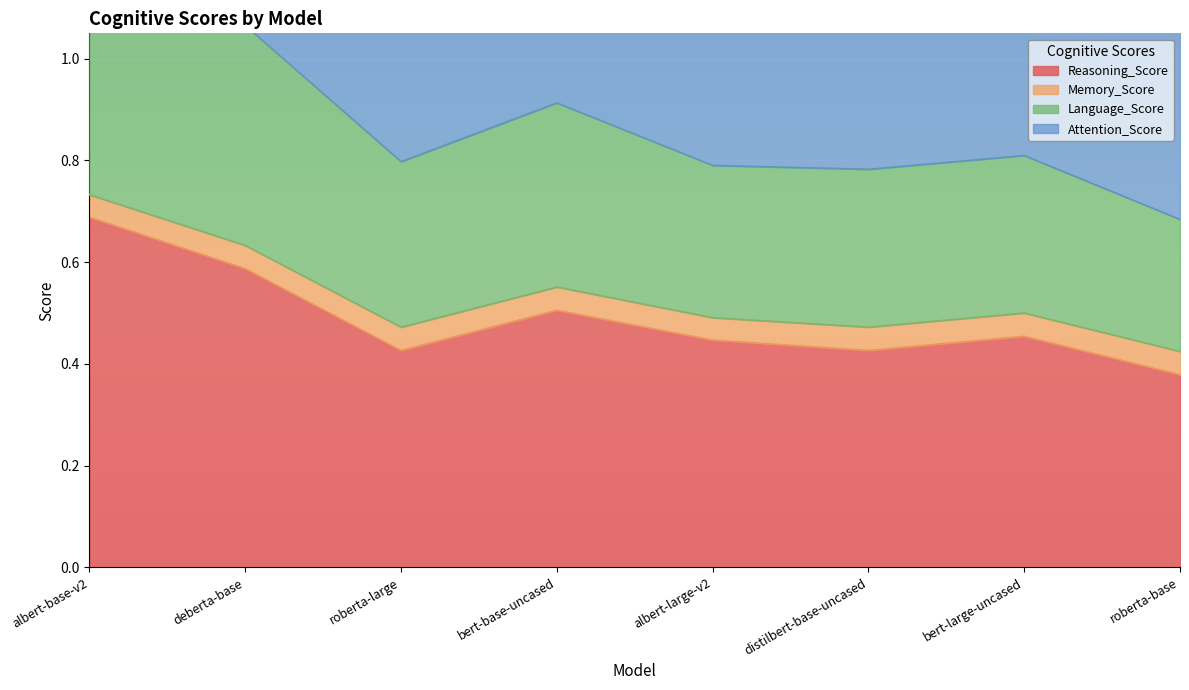

Which label corresponds to the largest value in the chart?

albert-base-v2